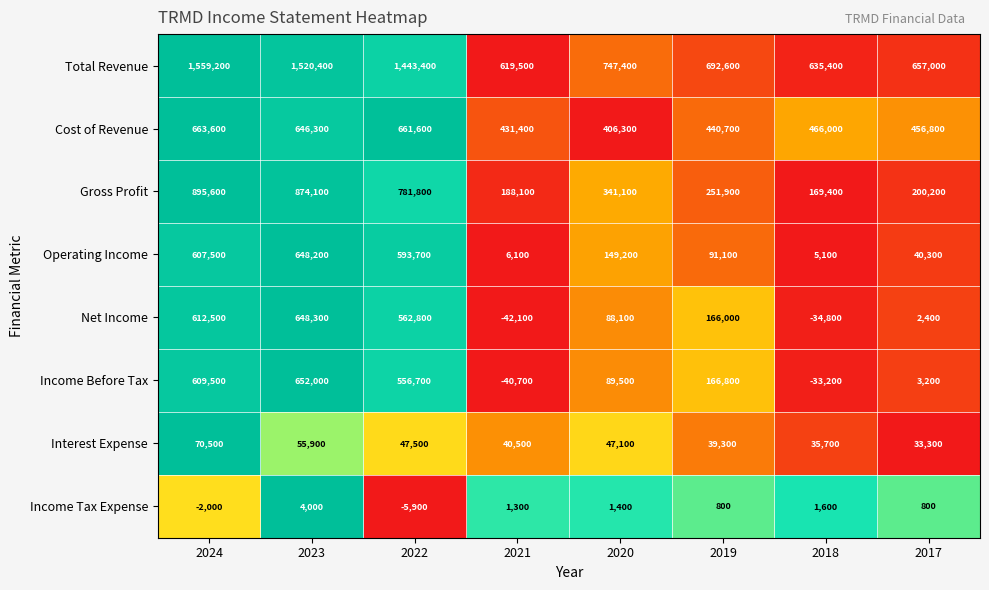

Which series has the widest spread of values?

Total Revenue